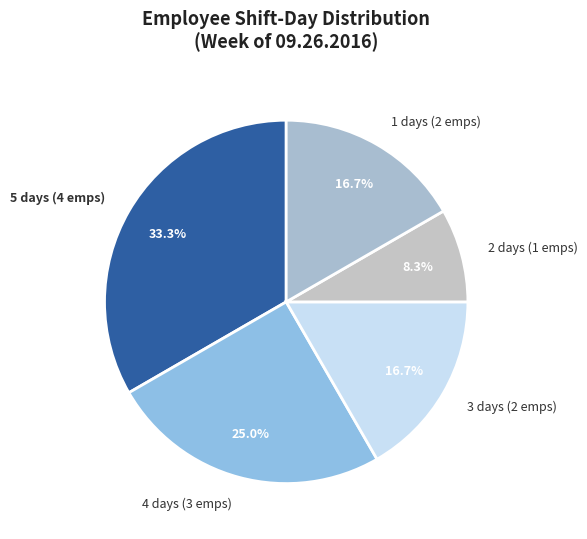

Count the number of slices in the pie.

5